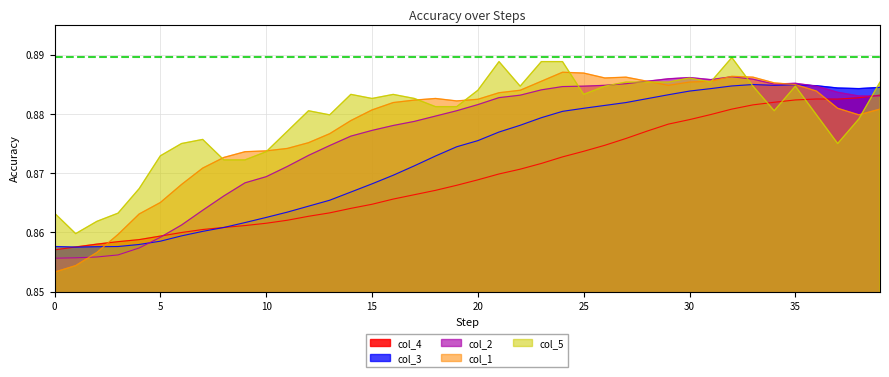

What is the value of the col_2 point at the 20th from the left?

0.9